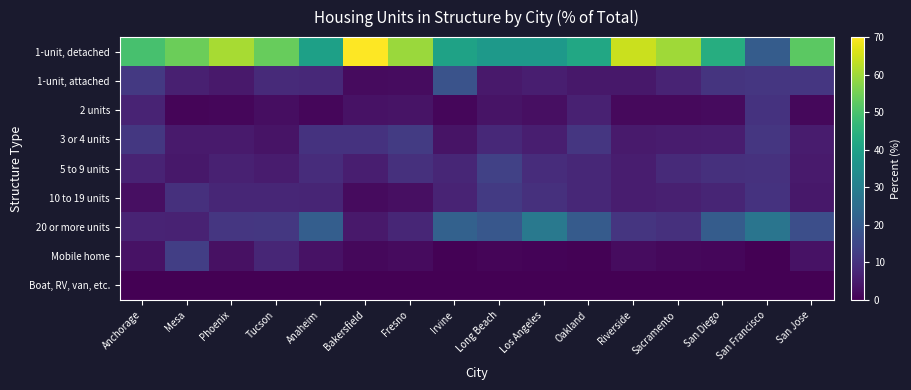

Between Anaheim and Oakland, which is larger?

Oakland